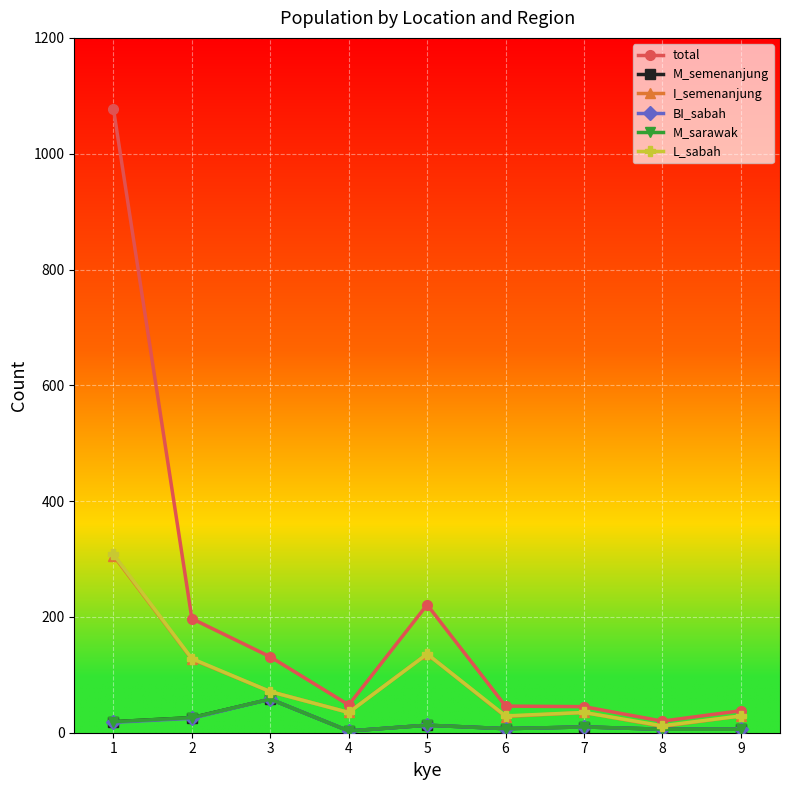

List the labels in order of L_sabah value, largest first.

1, 5, 2, 3, 4, 7, 6, 9, 8